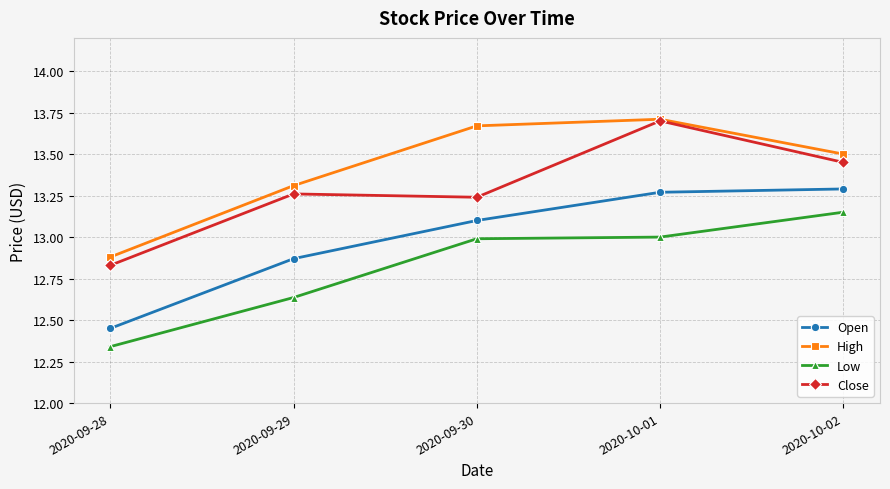

Where is the first local minimum for Close?

2020-09-30